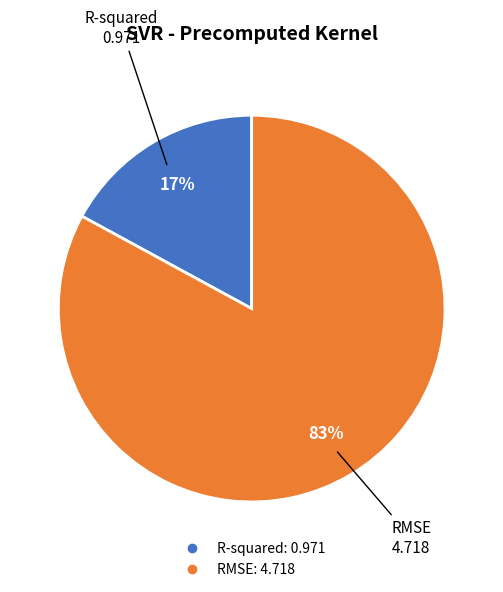

Do RMSE and R-squared together represent more than half of the pie?

Yes